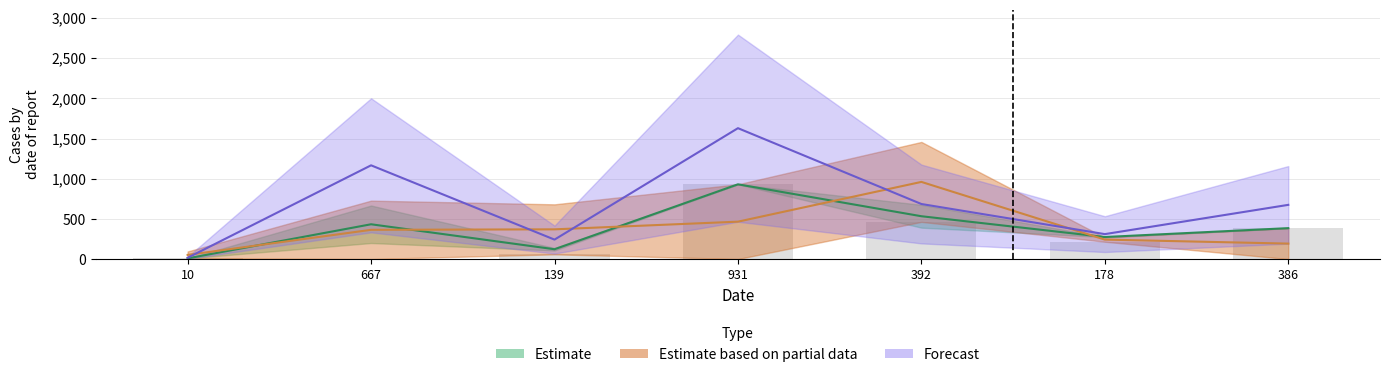

What position from the left is 386?

7